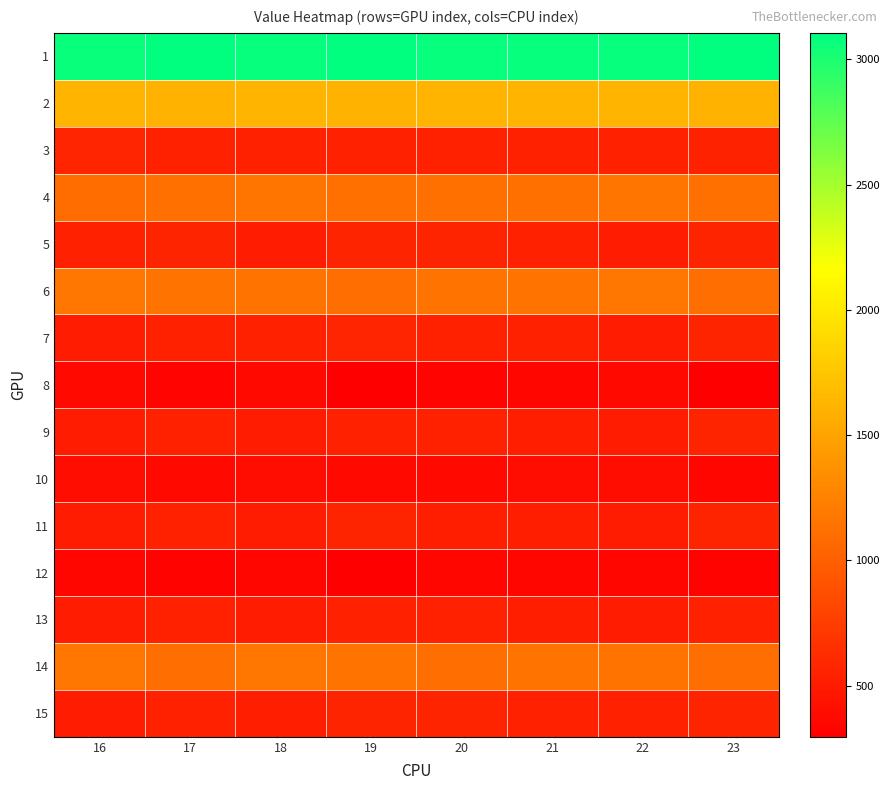

Rank the series by their maximum value, from highest to lowest.

1, 2, 6, 14, 4, 3, 7, 5, 11, 15, 9, 13, 10, 8, 12